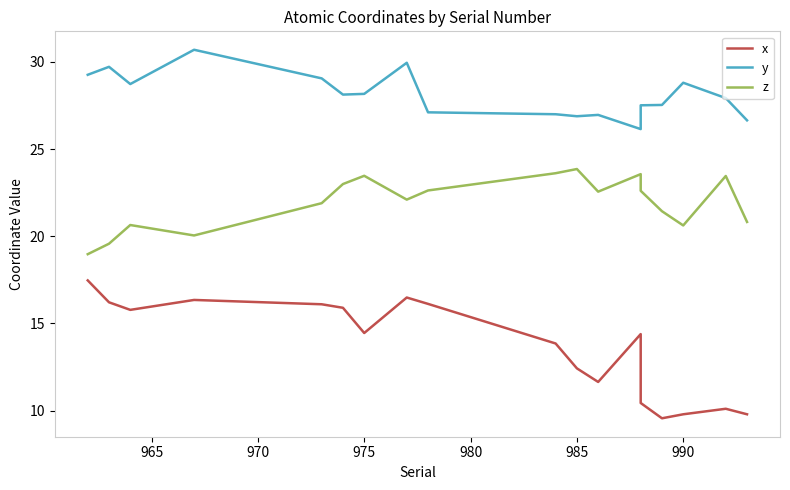

Is it true that y equals 26.9 at 985?

True